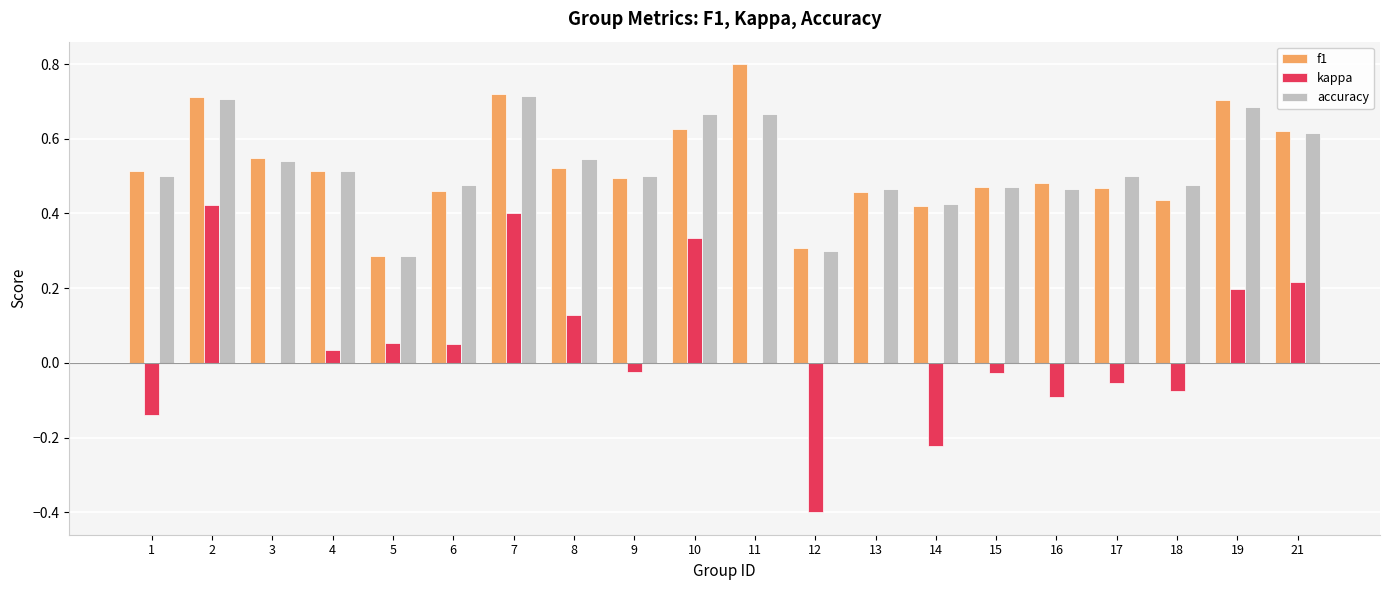

What is the total value across all series at 1?

0.9